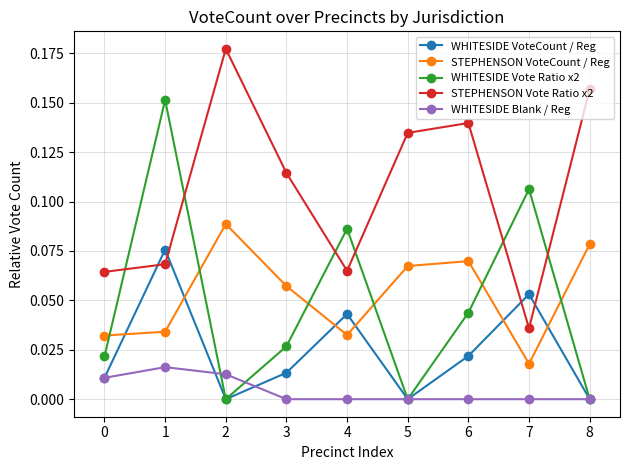

Rank the series by their maximum value, from highest to lowest.

STEPHENSON Vote Ratio x2, WHITESIDE Vote Ratio x2, STEPHENSON VoteCount / Reg, WHITESIDE VoteCount / Reg, WHITESIDE Blank / Reg